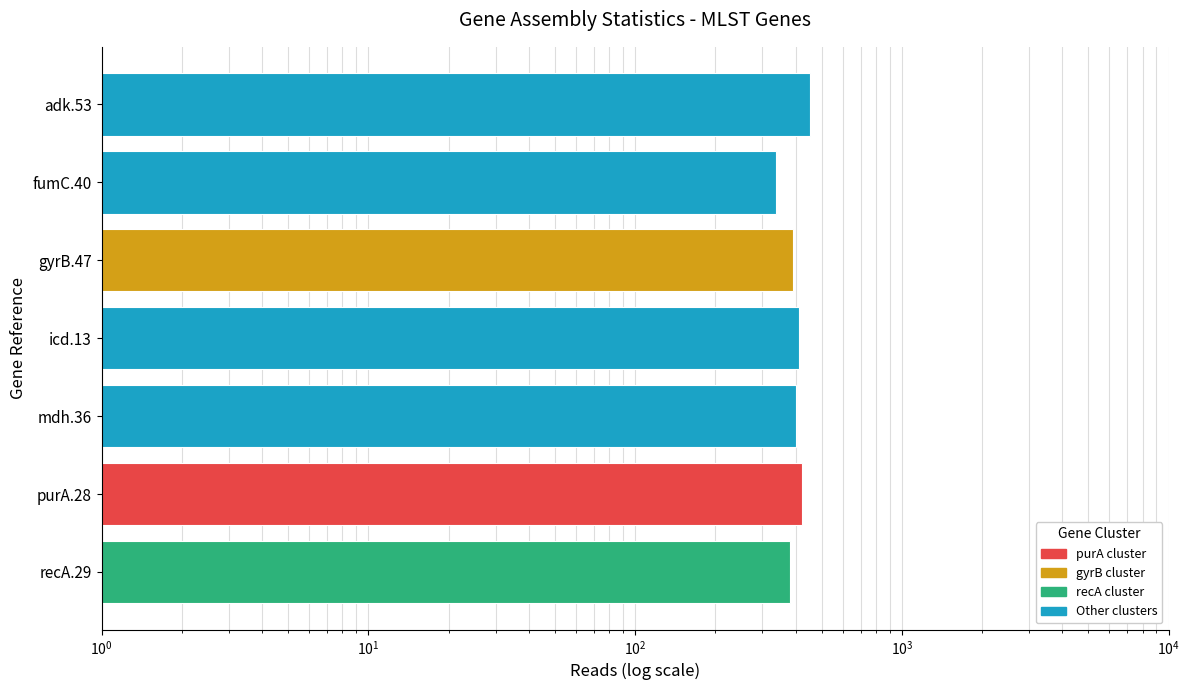

What is the maximum value shown in the chart?

454